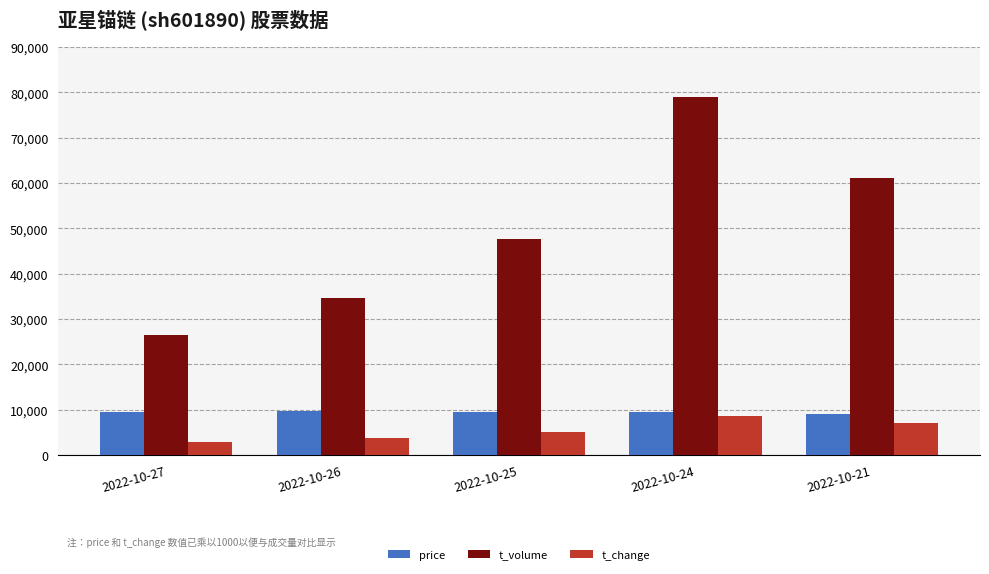

At which category does the chart reach its minimum across all series?

2022-10-27